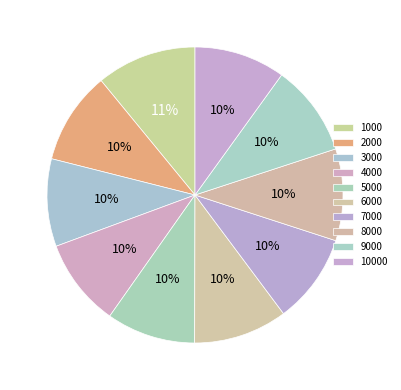

How many slices are in this pie chart?

10